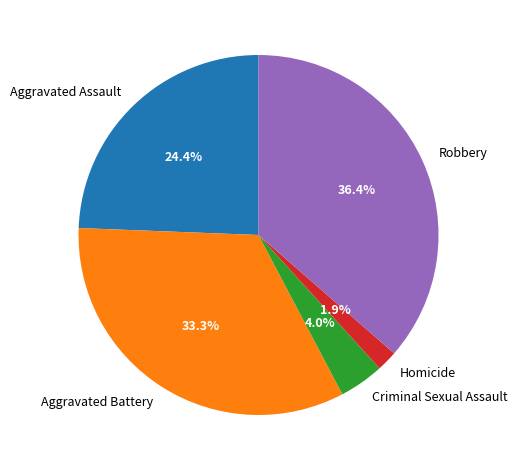

What percentage do Criminal Sexual Assault and Homicide together represent?

5.9%